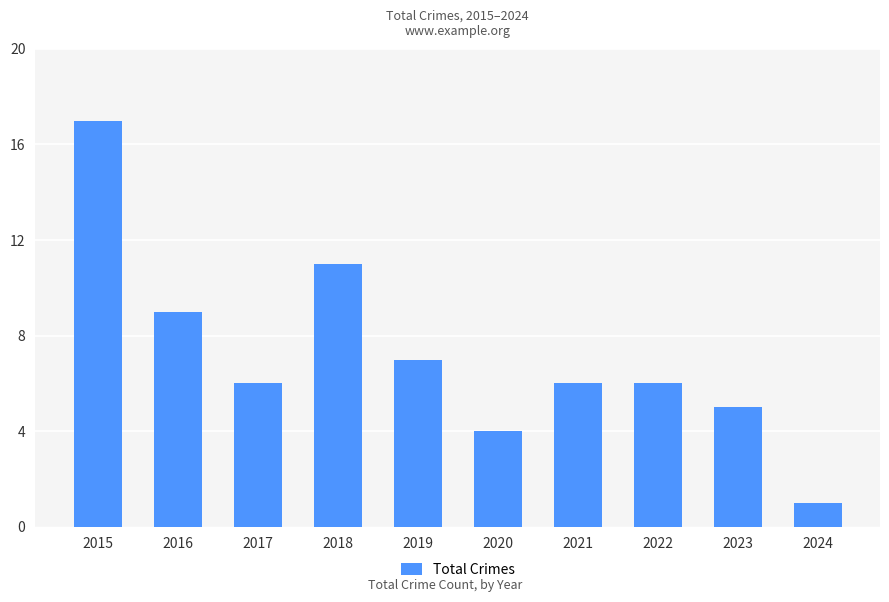

What is the average value?

7